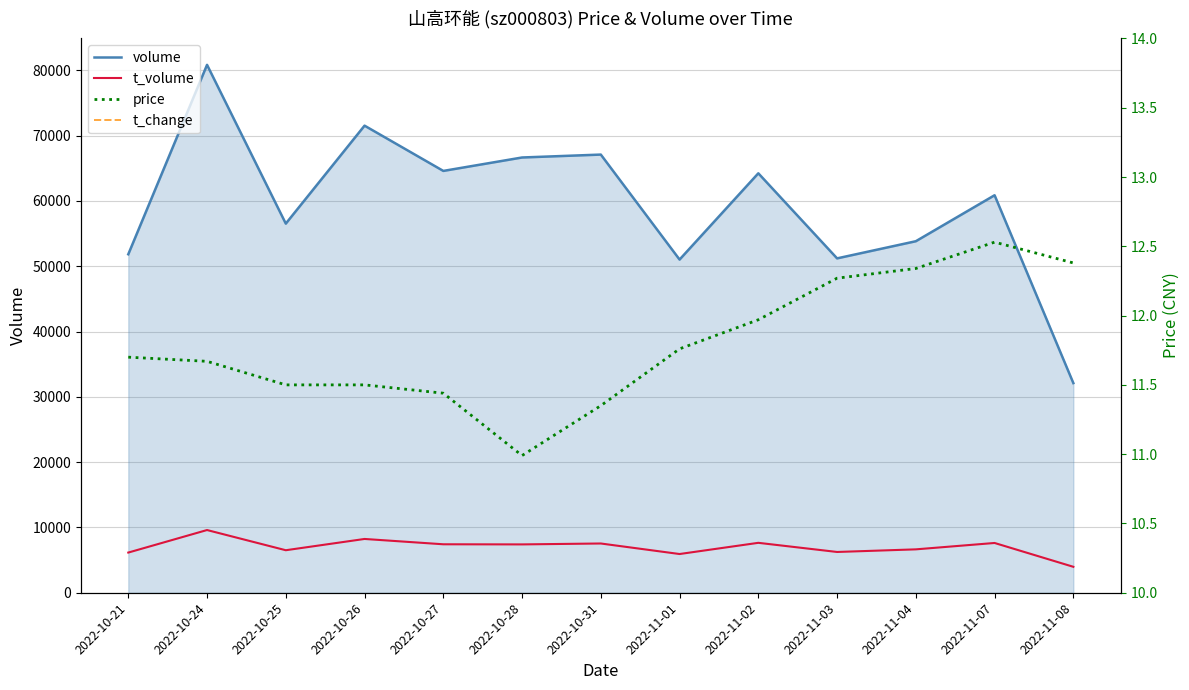

How many interior local peaks does the price series have?

1